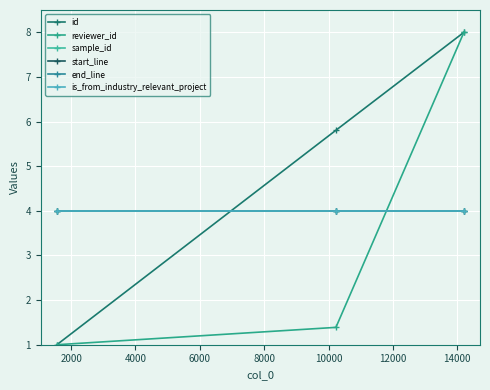

Is this an area chart (filled region under the line)?

No